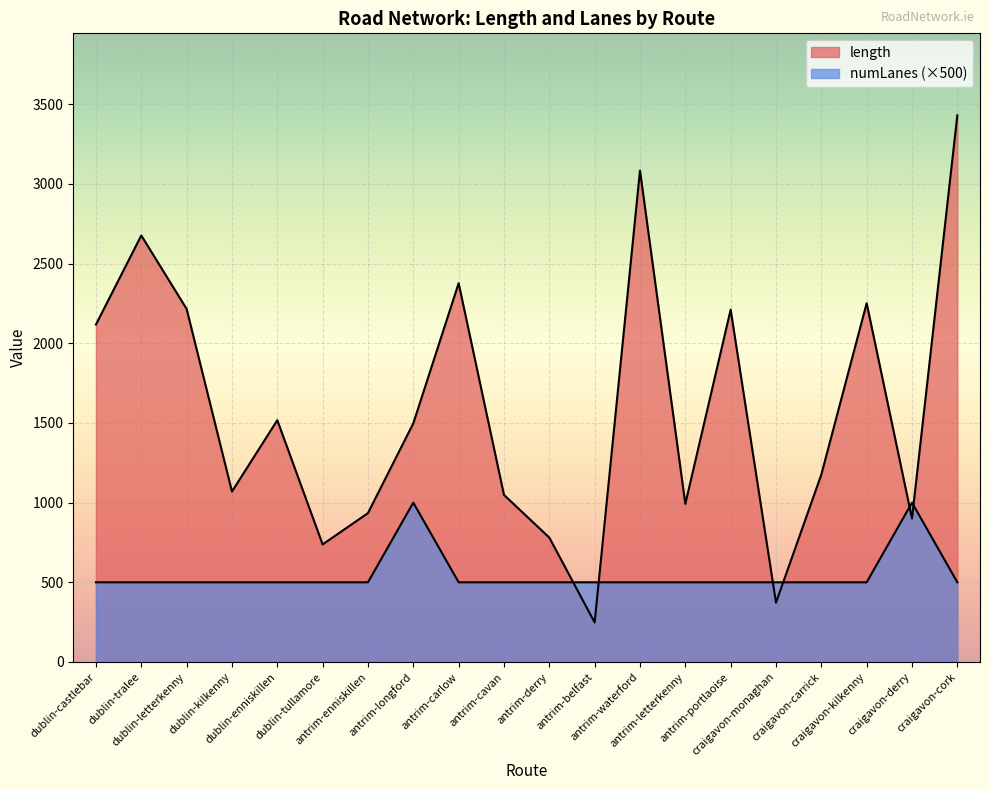

What is the spread (max minus min) of values at antrim-carlow?

1877.1